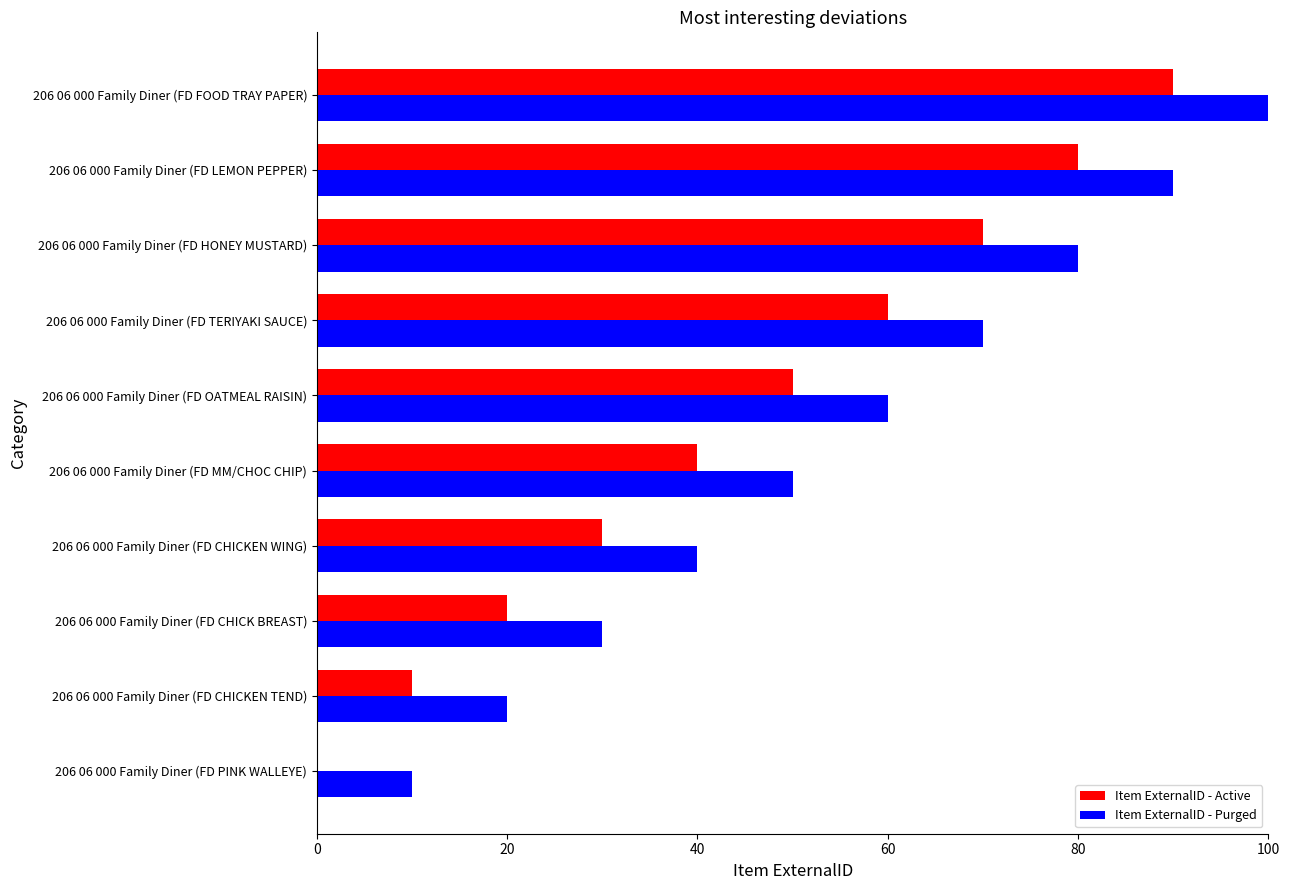

What is the sum of all Item ExternalID - Active values?

450